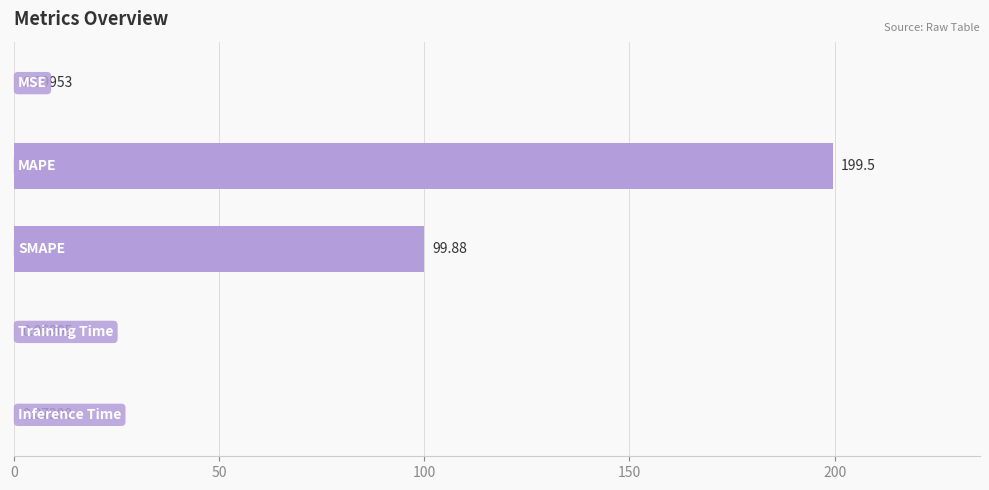

What is the sum of all values?

299.6